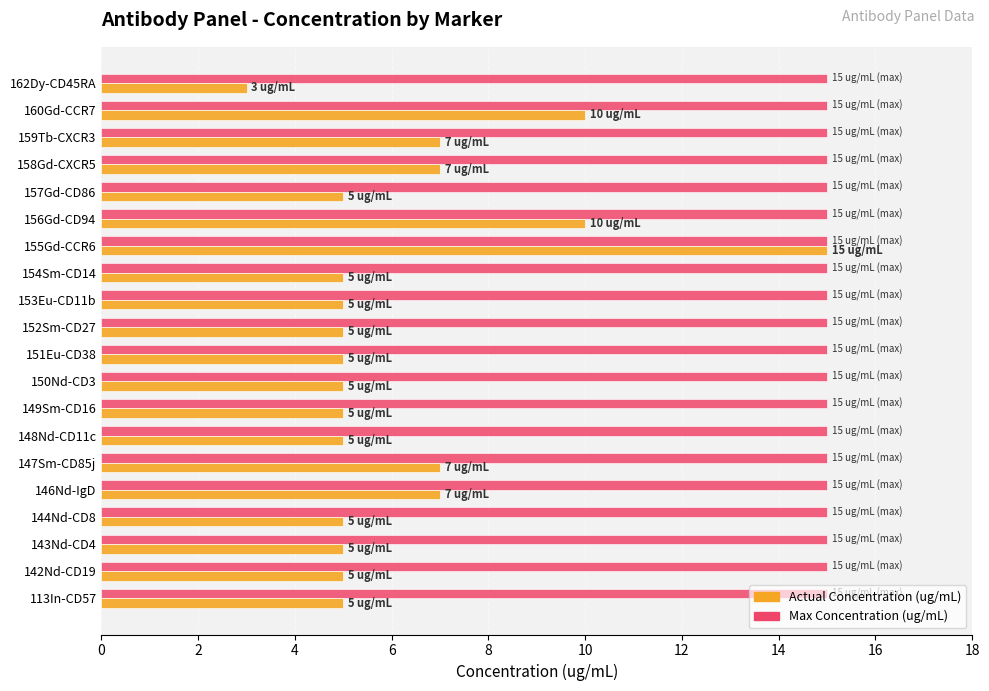

At which category is the sum across all series the highest?

155Gd-CCR6